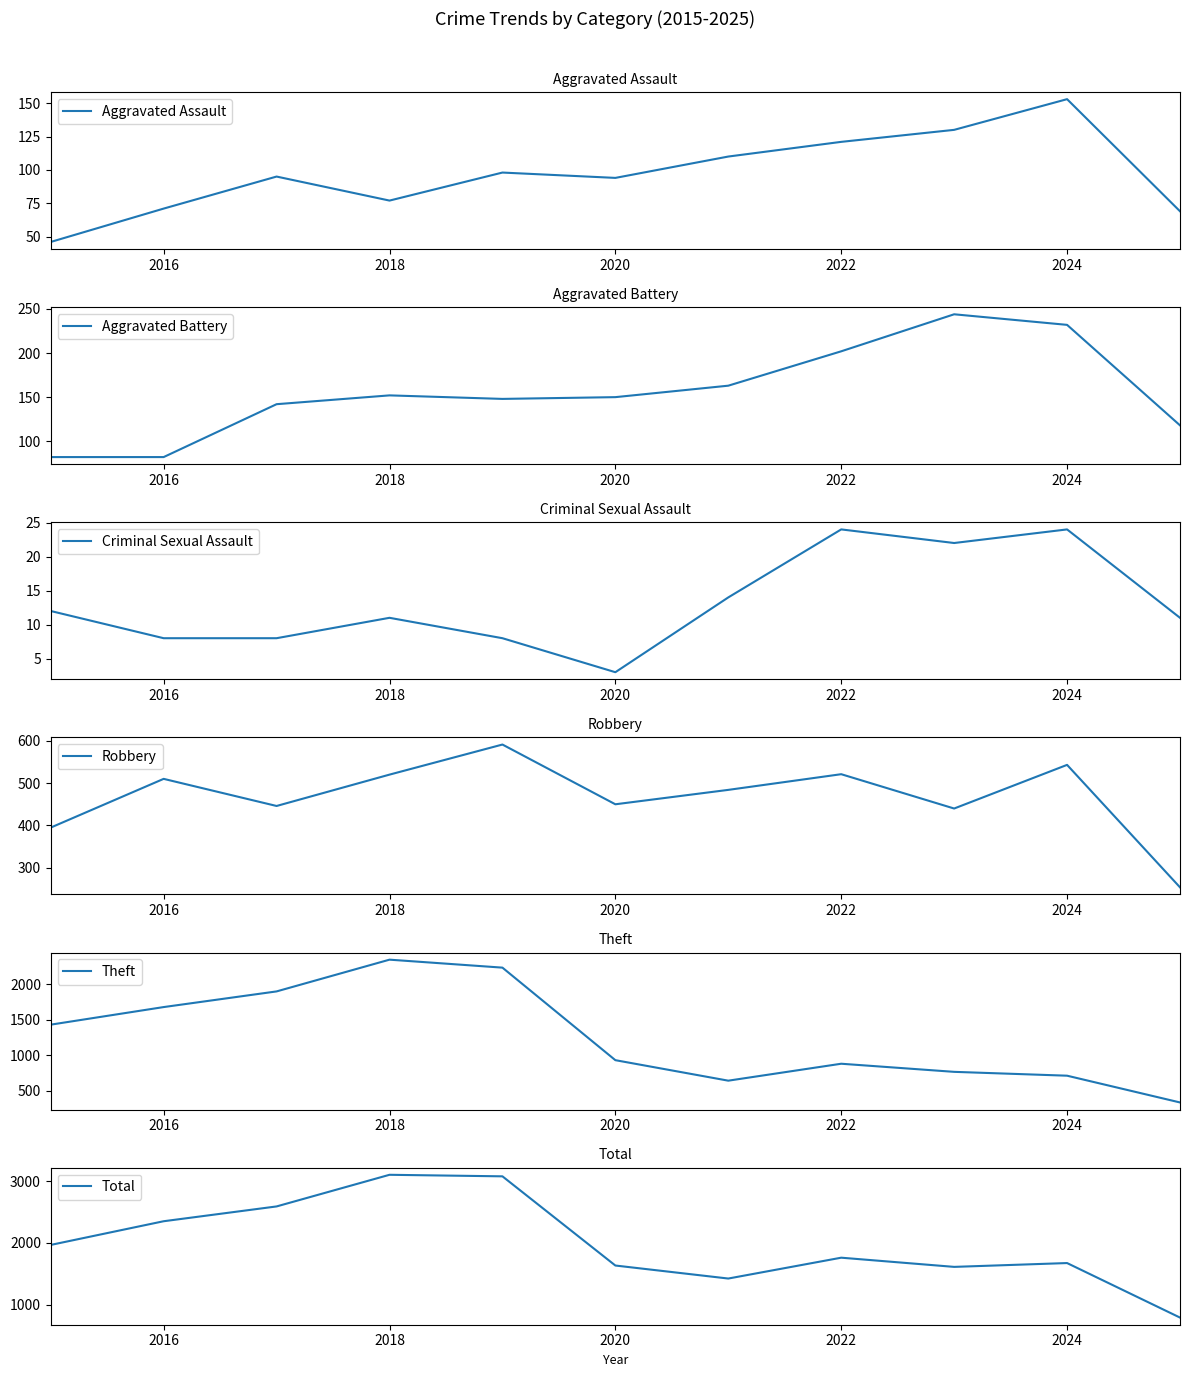

List the series in order of their peak value, highest first.

Total, Theft, Robbery, Aggravated Battery, Aggravated Assault, Criminal Sexual Assault